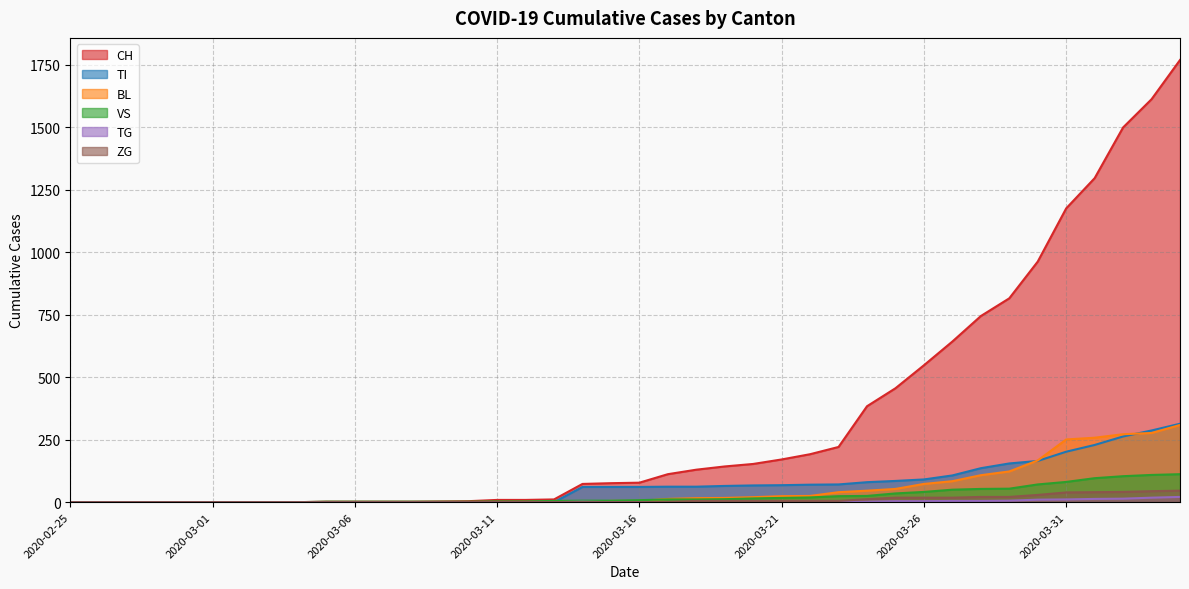

Which series changed the most between 2020-03-13 and 2020-03-27?

CH